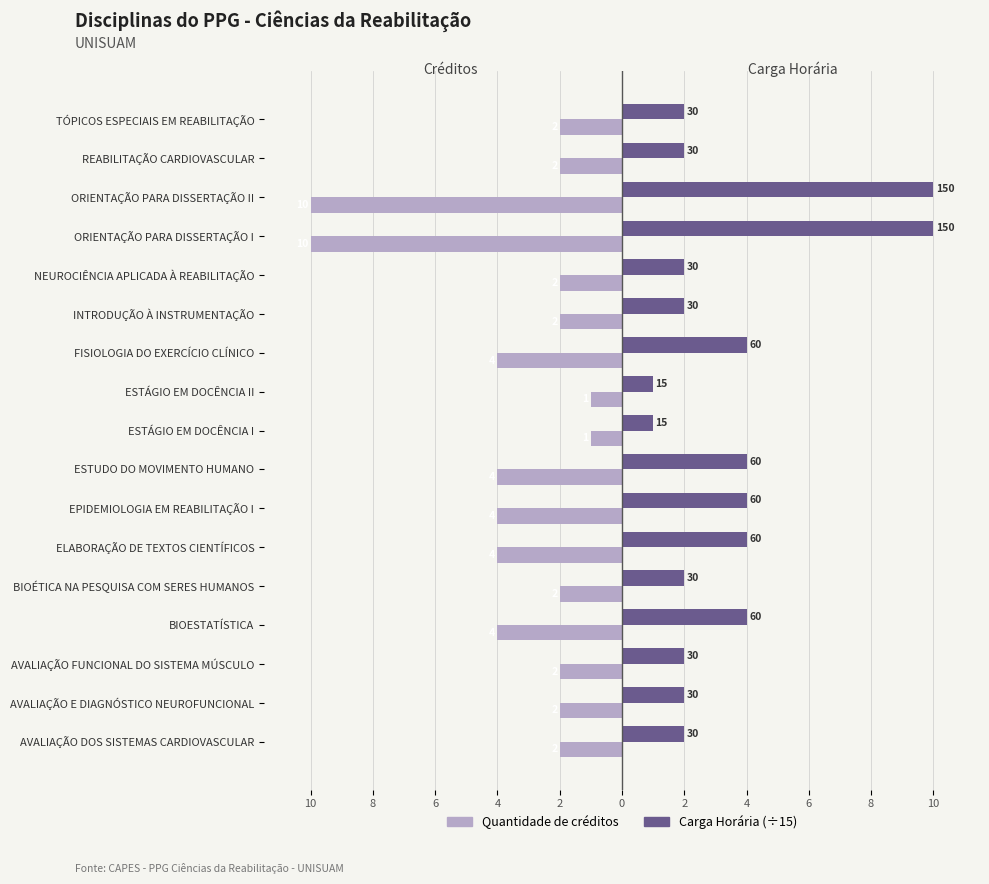

What are all the series names shown in the legend?

Quantidade de créditos, Carga Horária (÷15)